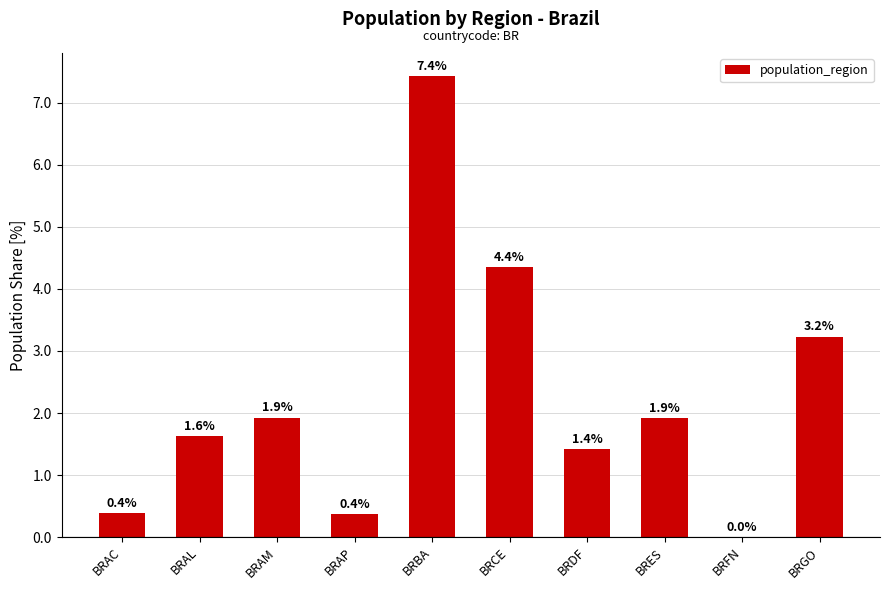

What is the change in value from BRAL to BRAP?

-1.3